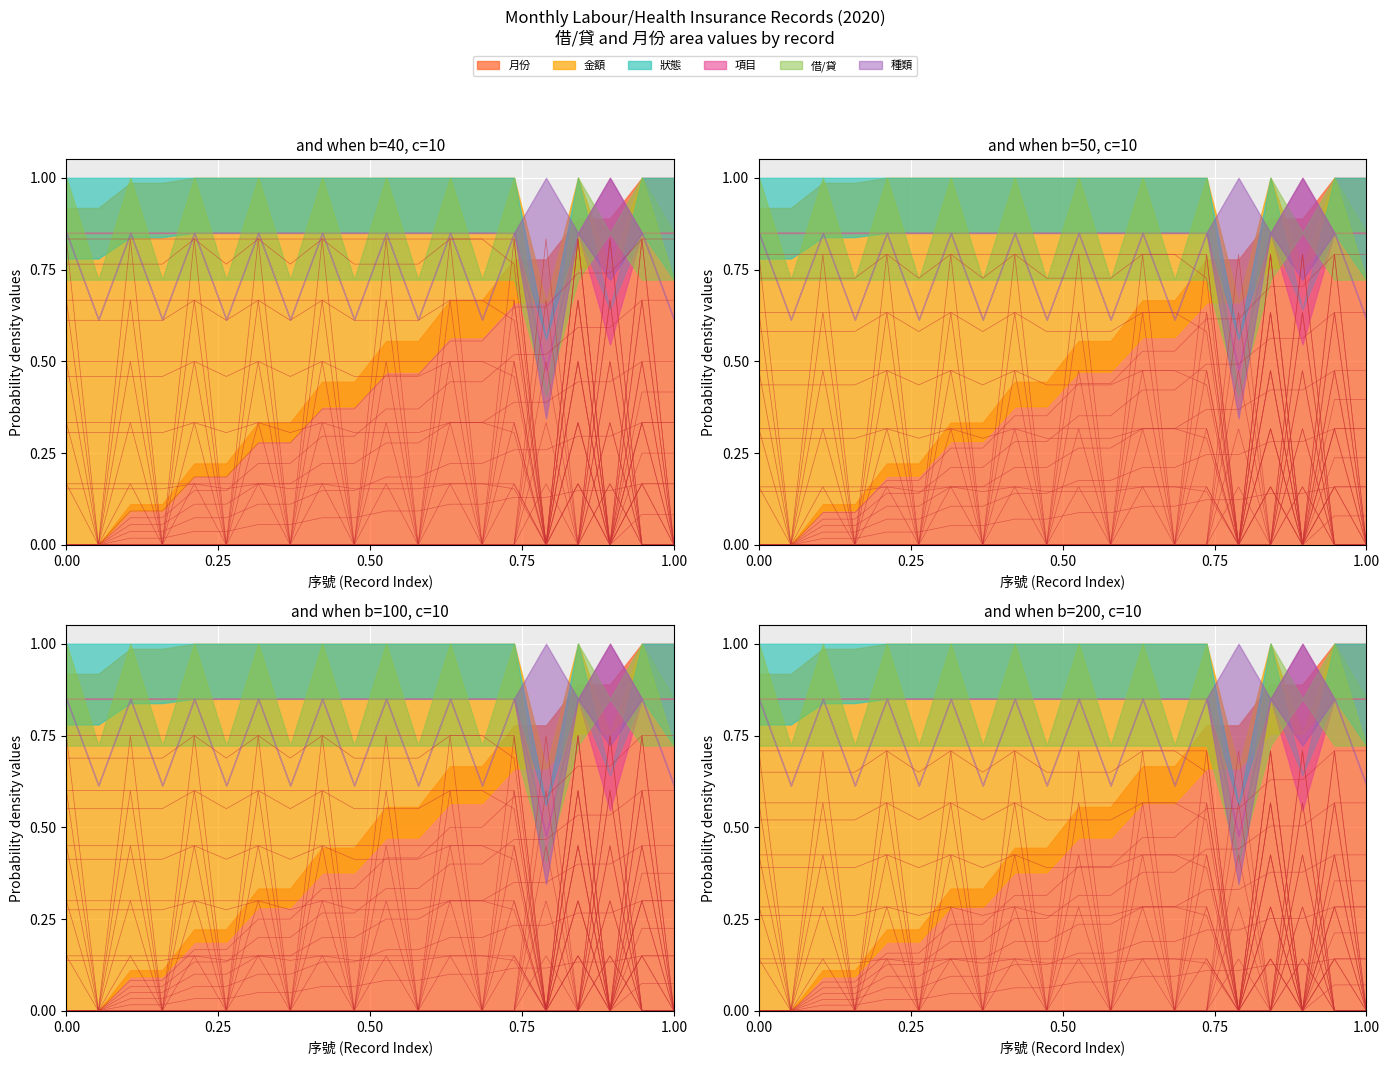

True or false: 金額 has a value of 0.6 at 2152.

False